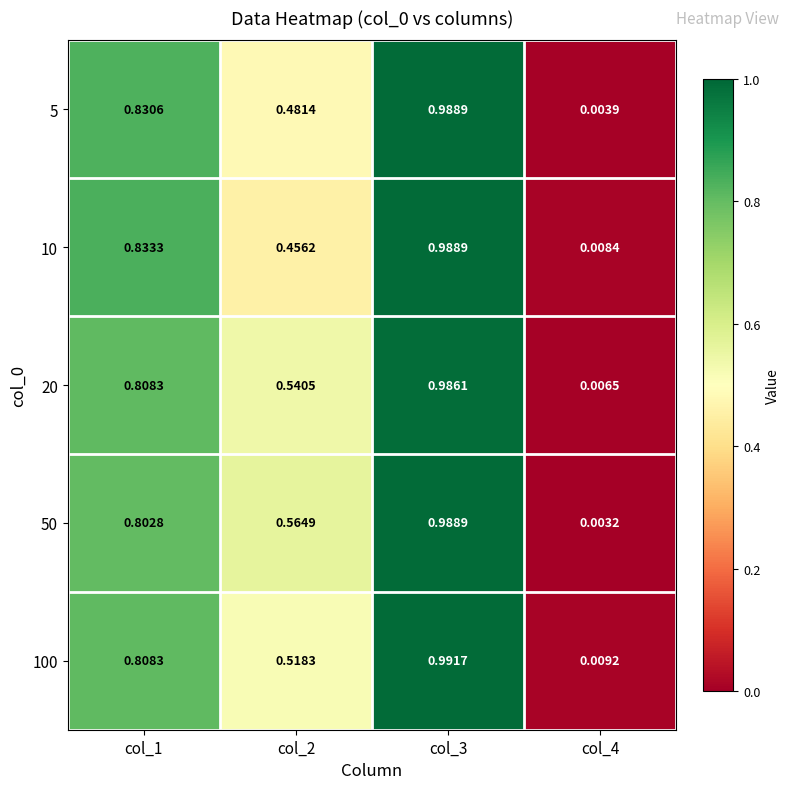

Is the value of 20 at col_2 greater than the value of 5 at col_1?

No